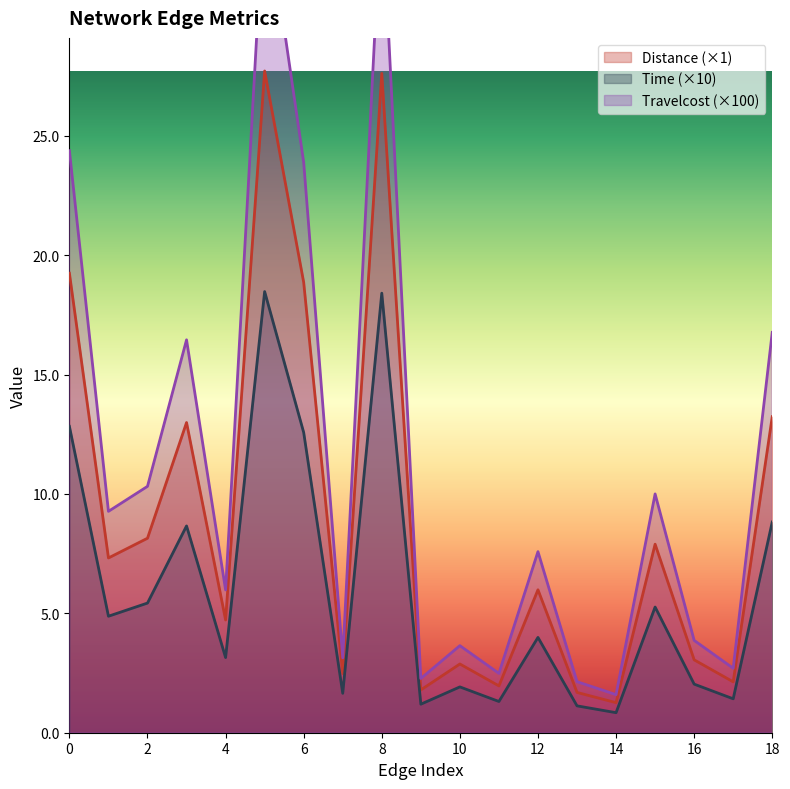

Reading right to left, what are all the values shown in this chart?

Distance: 18=13.2	17=2.1	16=3.1	15=7.9	14=1.3	13=1.7	12=6.0	11=2.0	10=2.9	9=1.8	8=27.6	7=2.5	6=18.9	5=27.7	4=4.7	3=13.0	2=8.1	1=7.3	0=19.2
Time: 18=8.8	17=1.4	16=2.0	15=5.3	14=0.8	13=1.1	12=4.0	11=1.3	10=1.9	9=1.2	8=18.4	7=1.7	6=12.6	5=18.5	4=3.1	3=8.7	2=5.4	1=4.9	0=12.8
Travelcost: 18=16.8	17=2.7	16=3.9	15=10.0	14=1.6	13=2.1	12=7.6	11=2.5	10=3.6	9=2.3	8=35.0	7=3.1	6=23.9	5=35.1	4=6.0	3=16.5	2=10.3	1=9.3	0=24.4